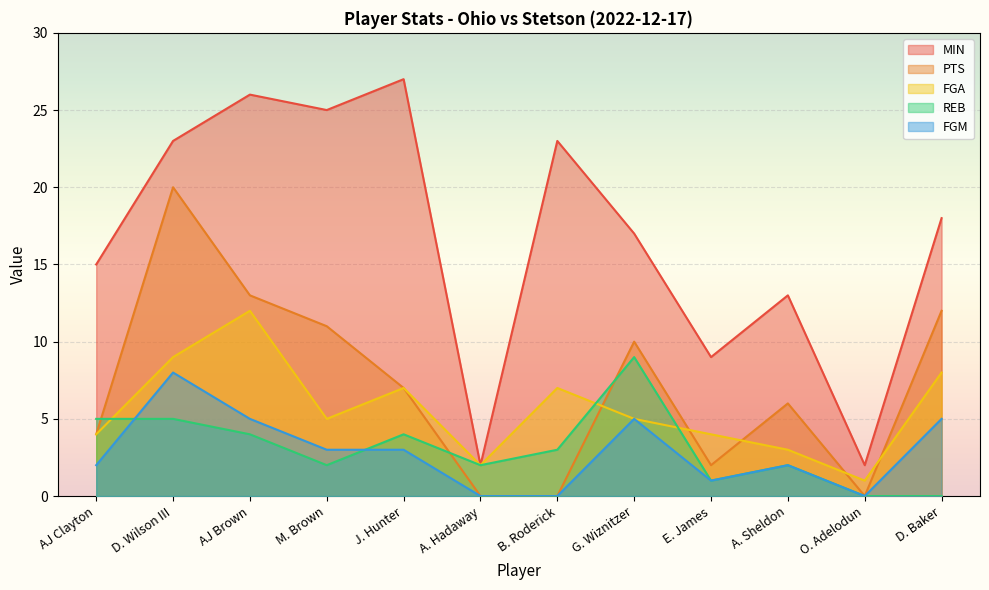

True or false: FGM and MIN cross at least once.

False